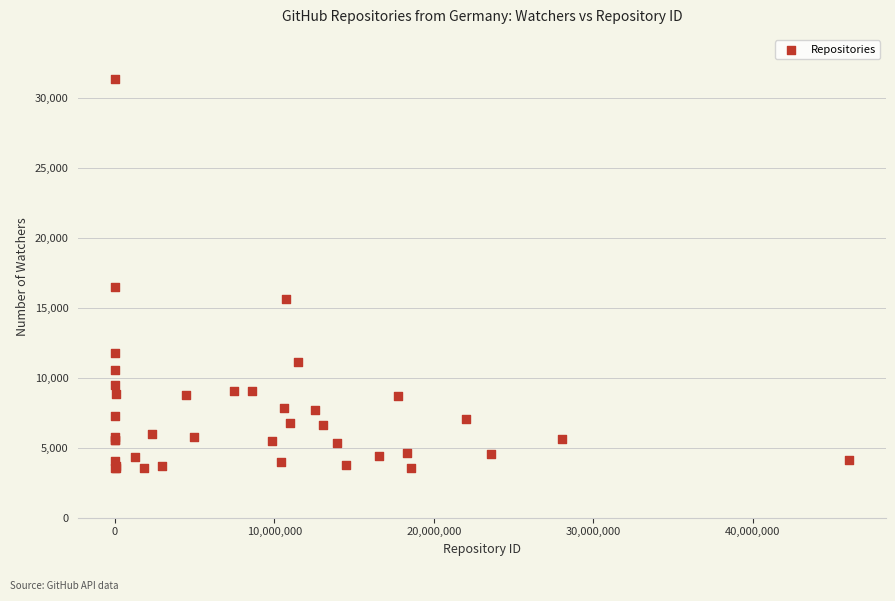

What Y value in the scatter plot is closest to 17465?

16521